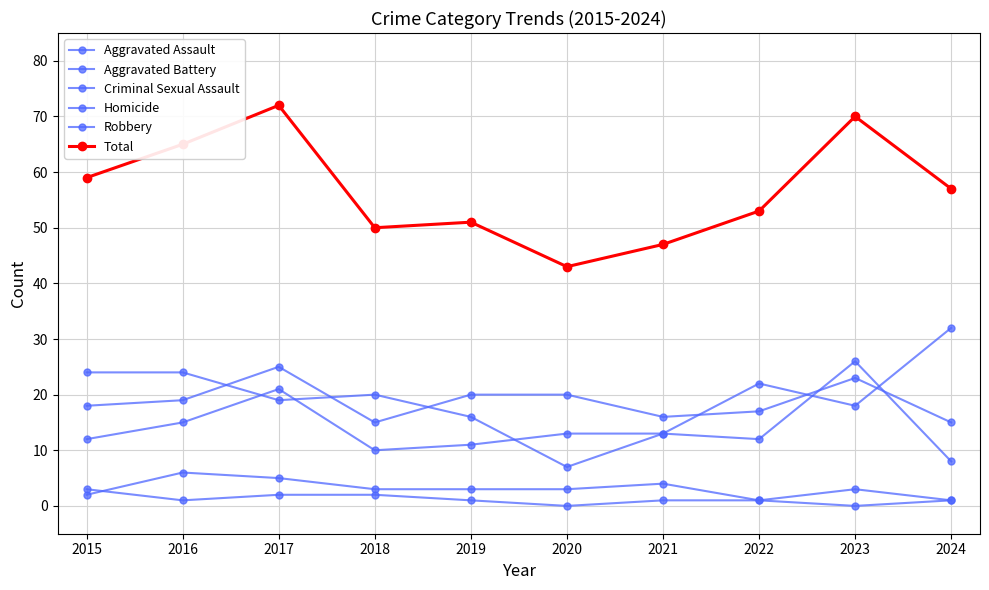

Which label corresponds to the largest value in the chart?

2017